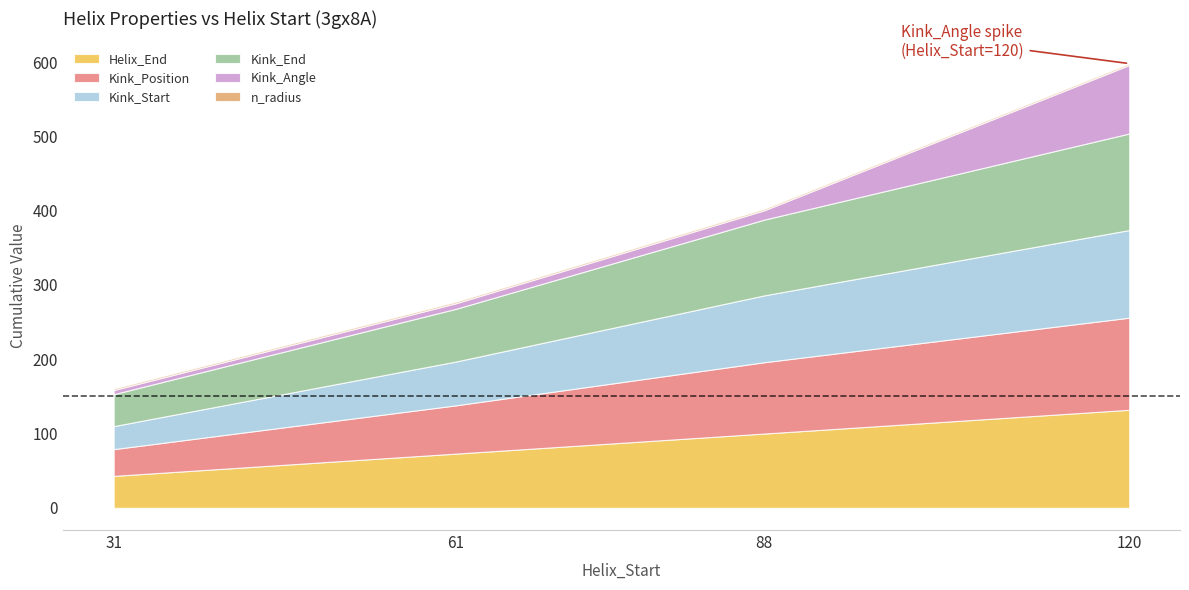

How many categories are shown in the chart?

4